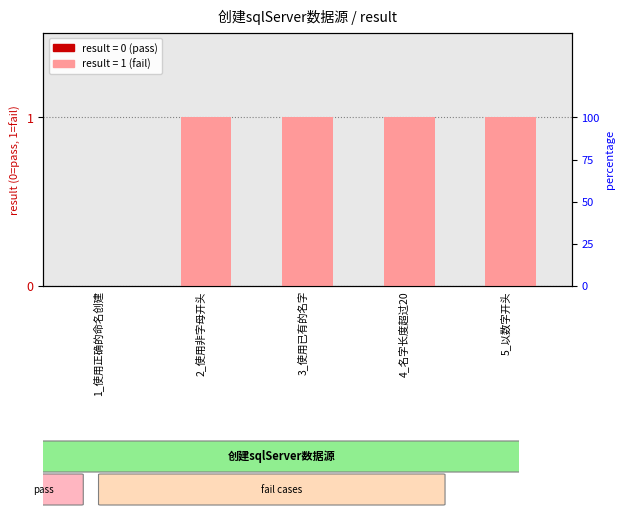

Between 2_使用非字母开头 and 3_使用已有的名字, which is larger?

2_使用非字母开头